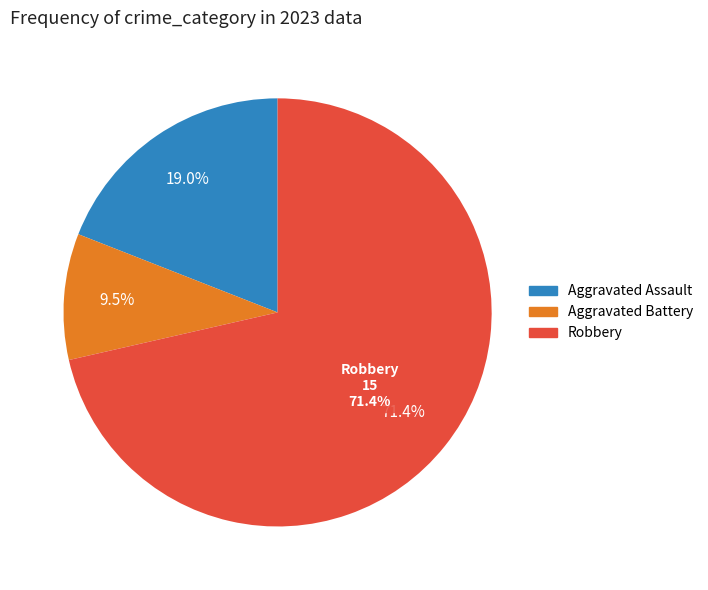

What is the change in value from Aggravated Assault to Robbery?

+11